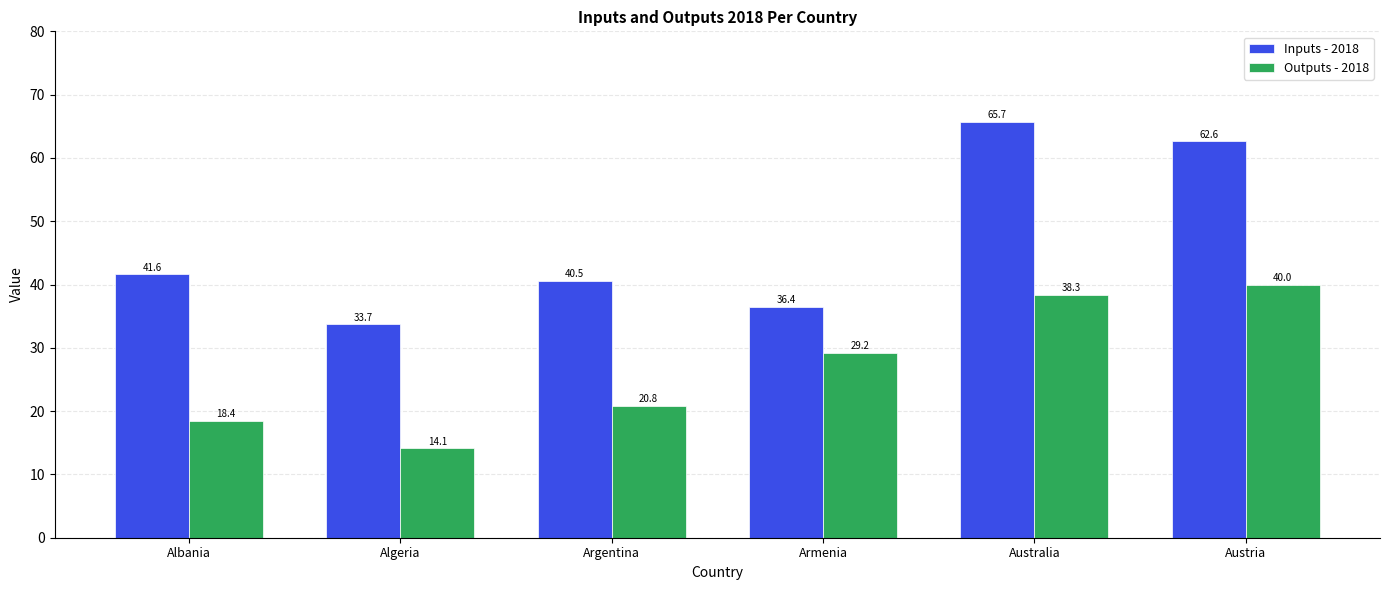

What is the average value of the Inputs - 2018 series?

46.8